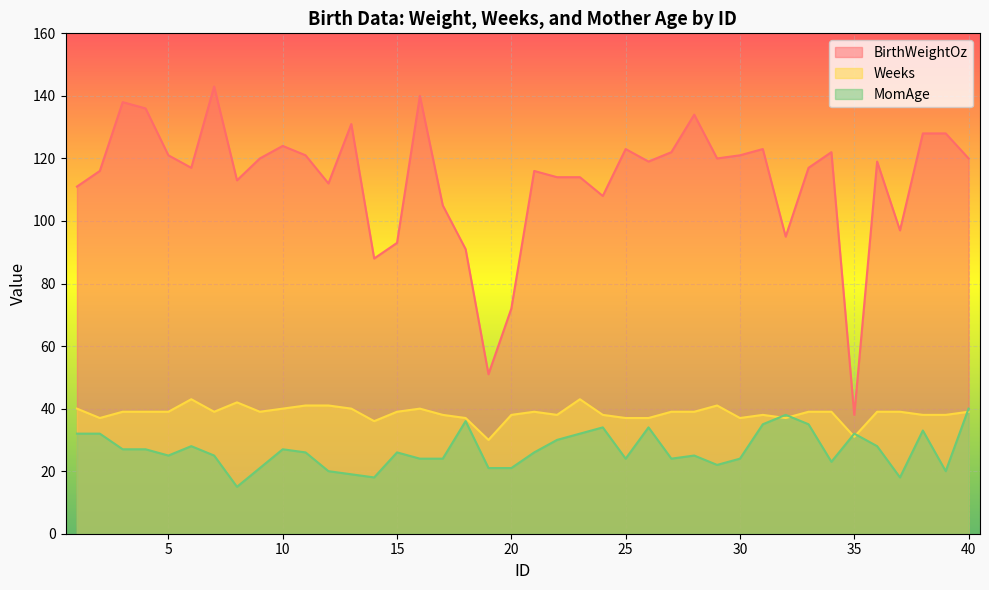

Where is the first local minimum for BirthWeightOz?

6